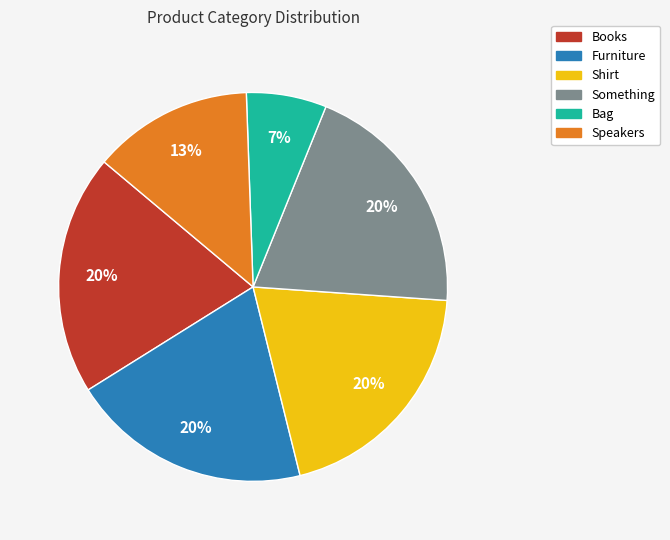

To the nearest percent, what is the combined percentage of Bag and Furniture?

27%